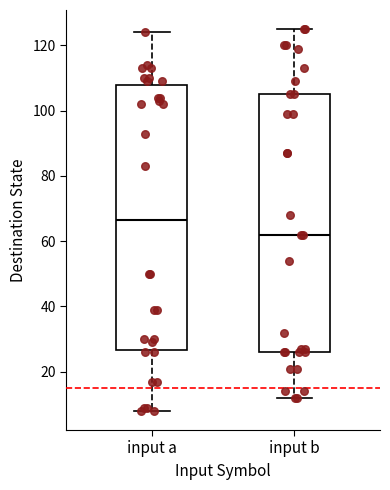

Which box has the highest median line?

input a